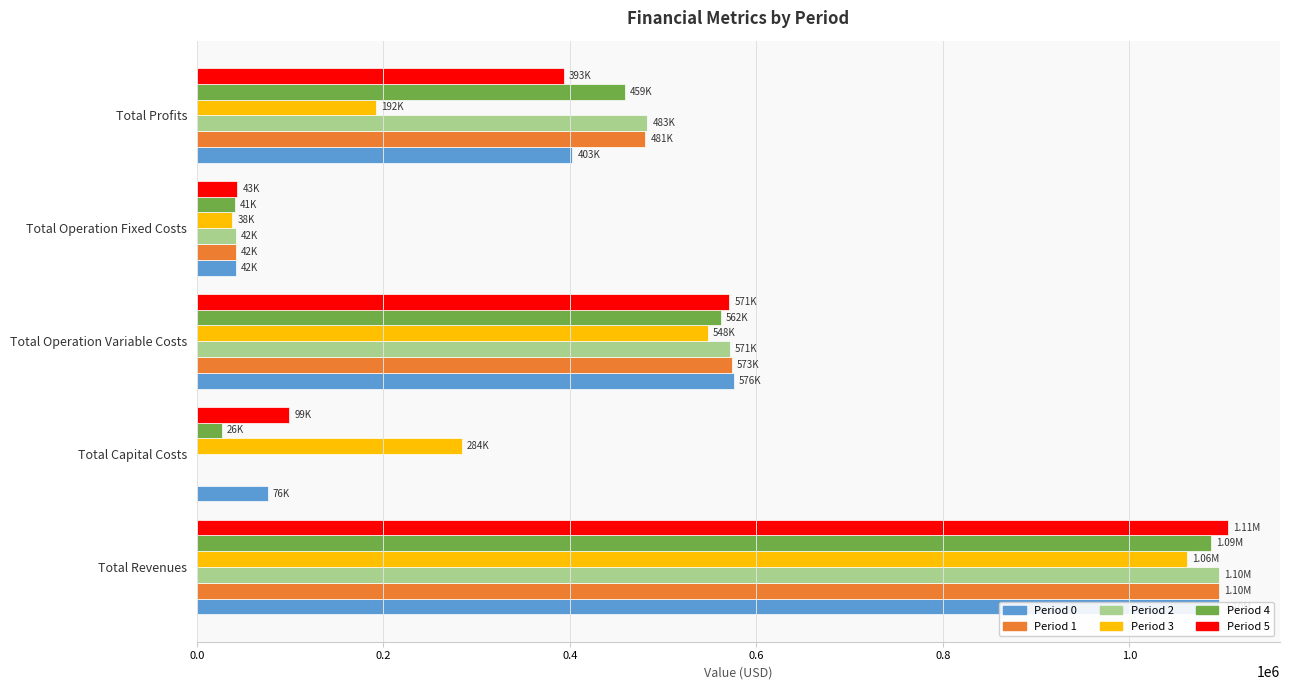

What is the difference between the highest and lowest values at Total Profits?

291115.1